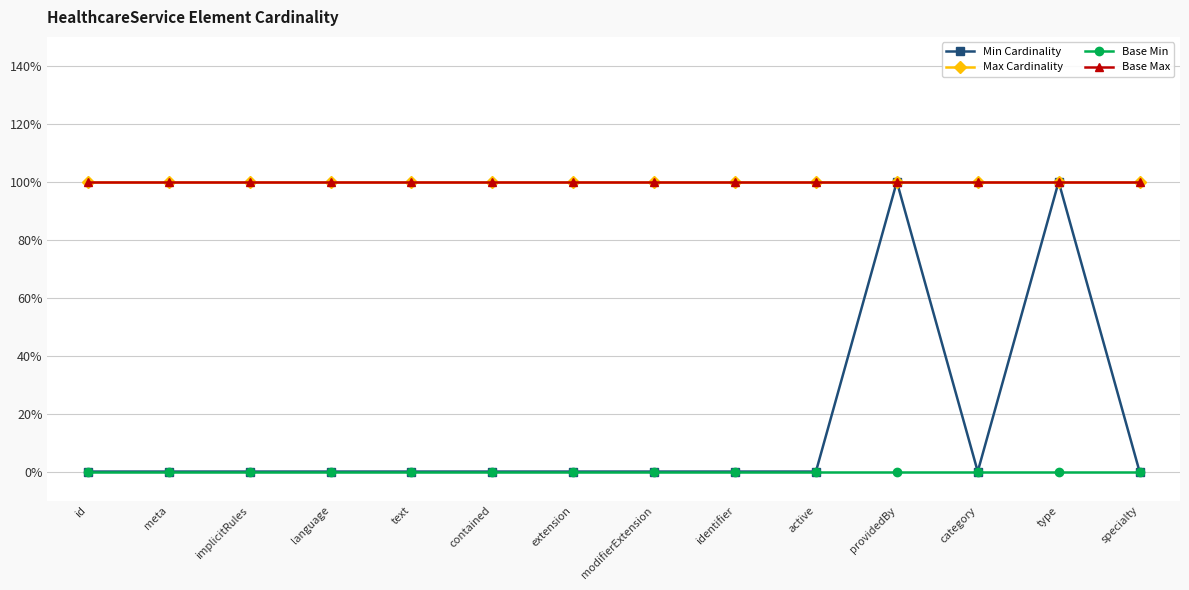

Which series has the largest total across all categories?

Max Cardinality